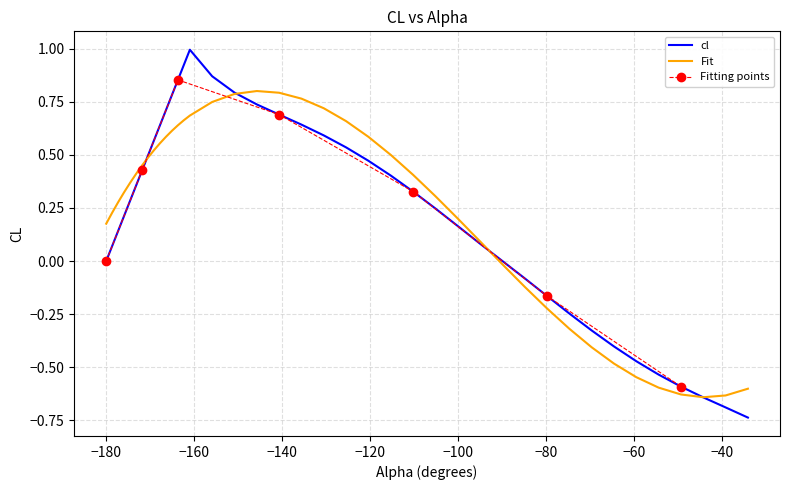

The chart shows a value of 0.3 at 16. True or false?

False